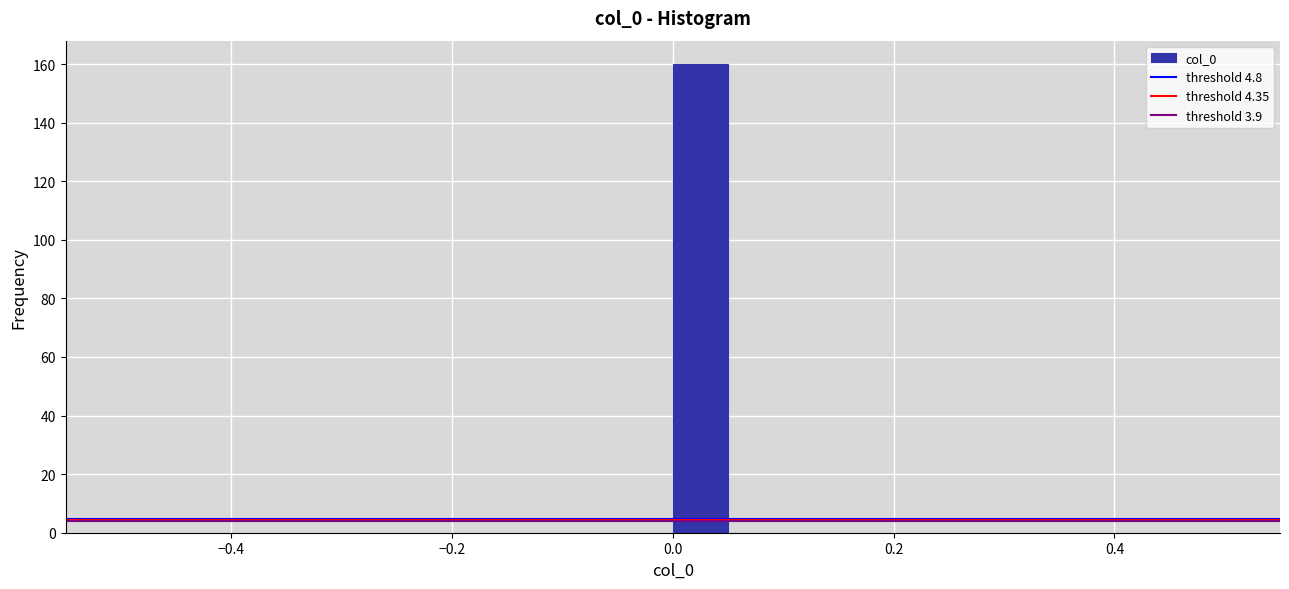

Around what value on the x-axis is the tallest bar? Give the approximate position of its centre, as read against the axis.

0.02